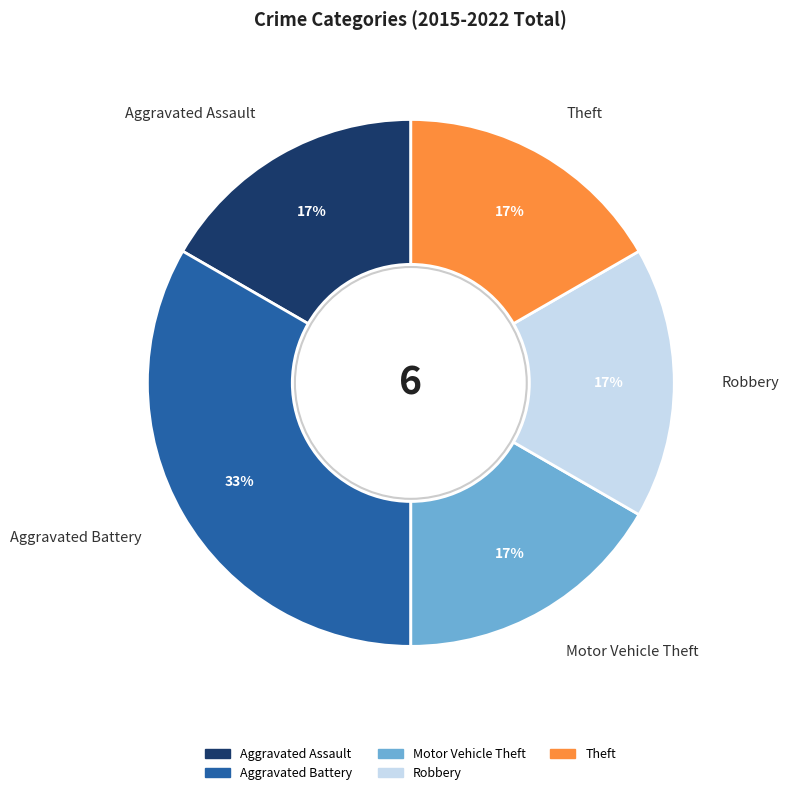

The Aggravated Assault slice represents 17% of the pie. True or false?

True